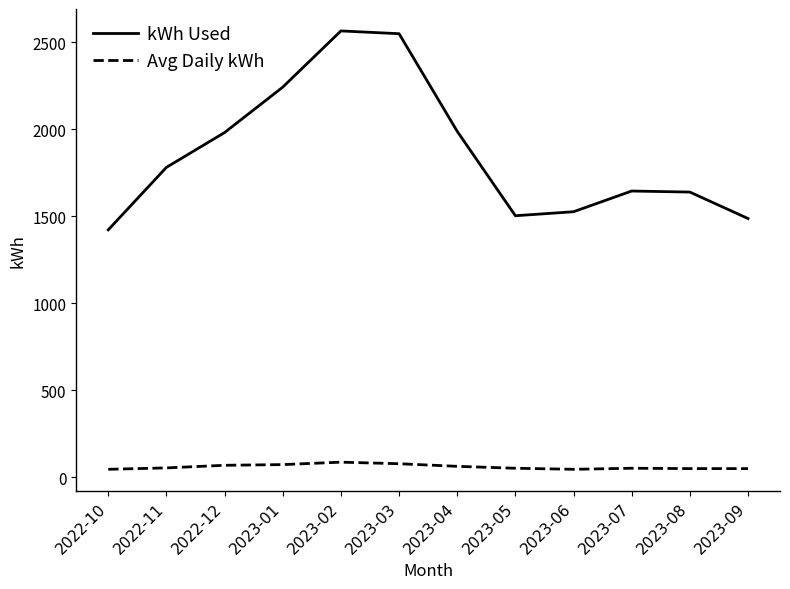

How many series are shown in this chart?

2